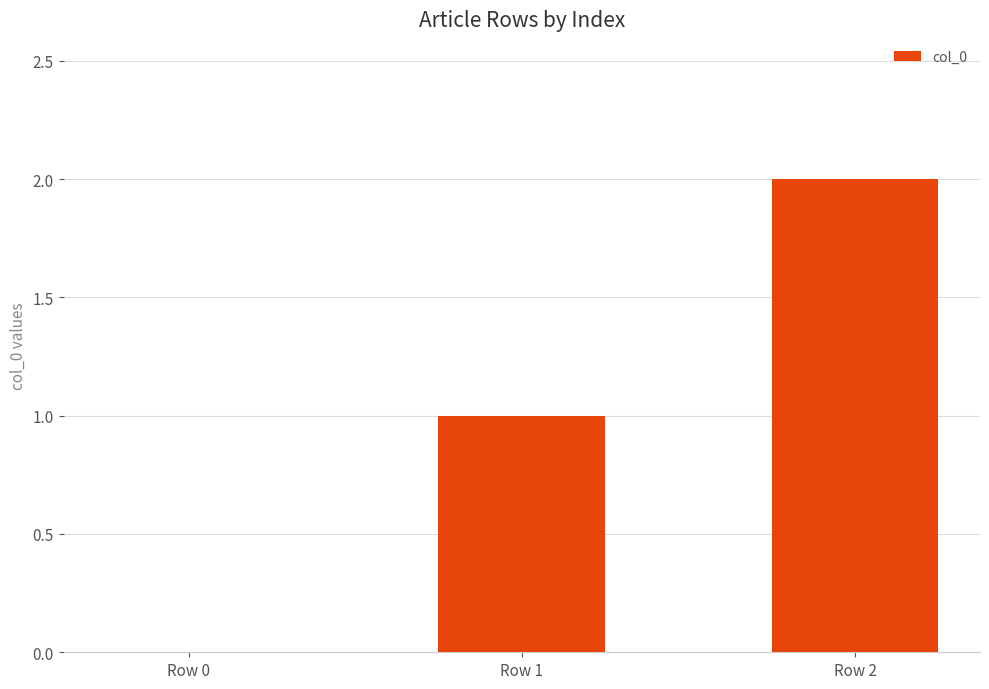

What is the approximate value at Row 2?

2